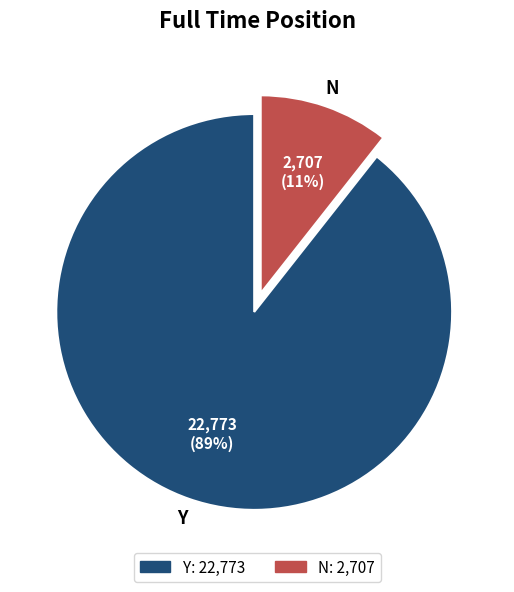

The Y slice represents 99% of the pie. True or false?

False